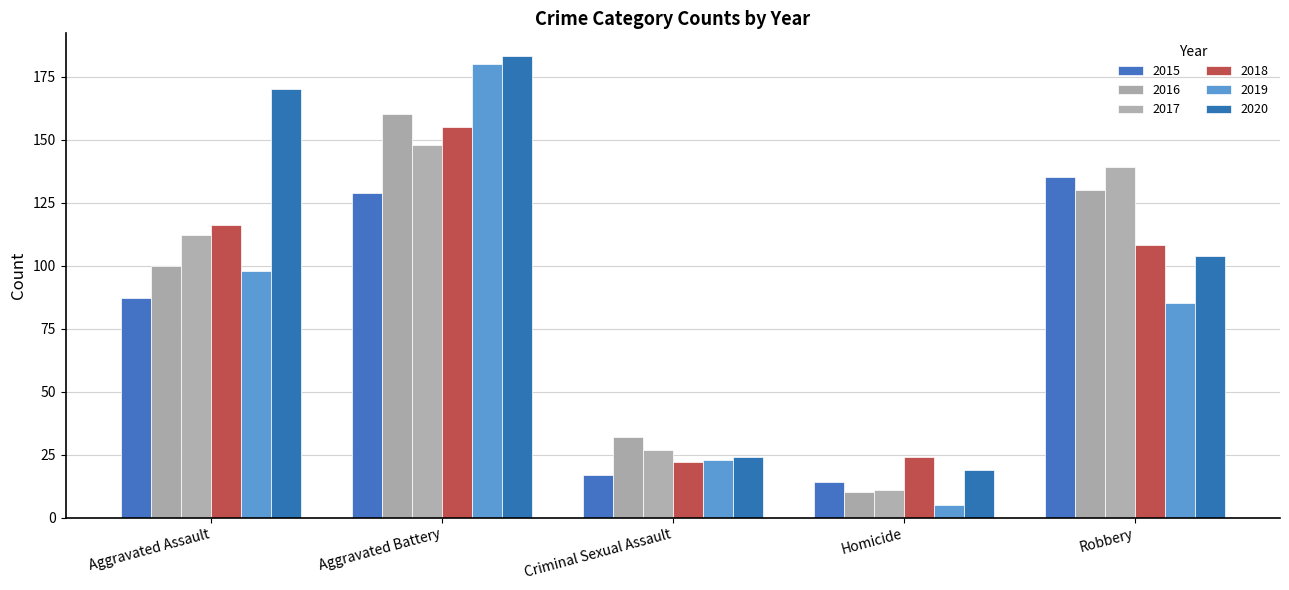

Reading left to right, extract all data points from this chart.

2015: Aggravated Assault=87	Aggravated Battery=129	Criminal Sexual Assault=17	Homicide=14	Robbery=135
2016: Aggravated Assault=100	Aggravated Battery=160	Criminal Sexual Assault=32	Homicide=10	Robbery=130
2017: Aggravated Assault=112	Aggravated Battery=148	Criminal Sexual Assault=27	Homicide=11	Robbery=139
2018: Aggravated Assault=116	Aggravated Battery=155	Criminal Sexual Assault=22	Homicide=24	Robbery=108
2019: Aggravated Assault=98	Aggravated Battery=180	Criminal Sexual Assault=23	Homicide=5	Robbery=85
2020: Aggravated Assault=170	Aggravated Battery=183	Criminal Sexual Assault=24	Homicide=19	Robbery=104